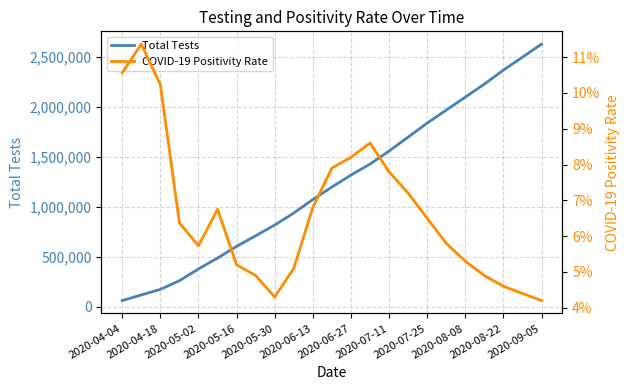

True or false: COVID-19 Positivity Rate has a value of 0.1 at 2020-04-04.

True